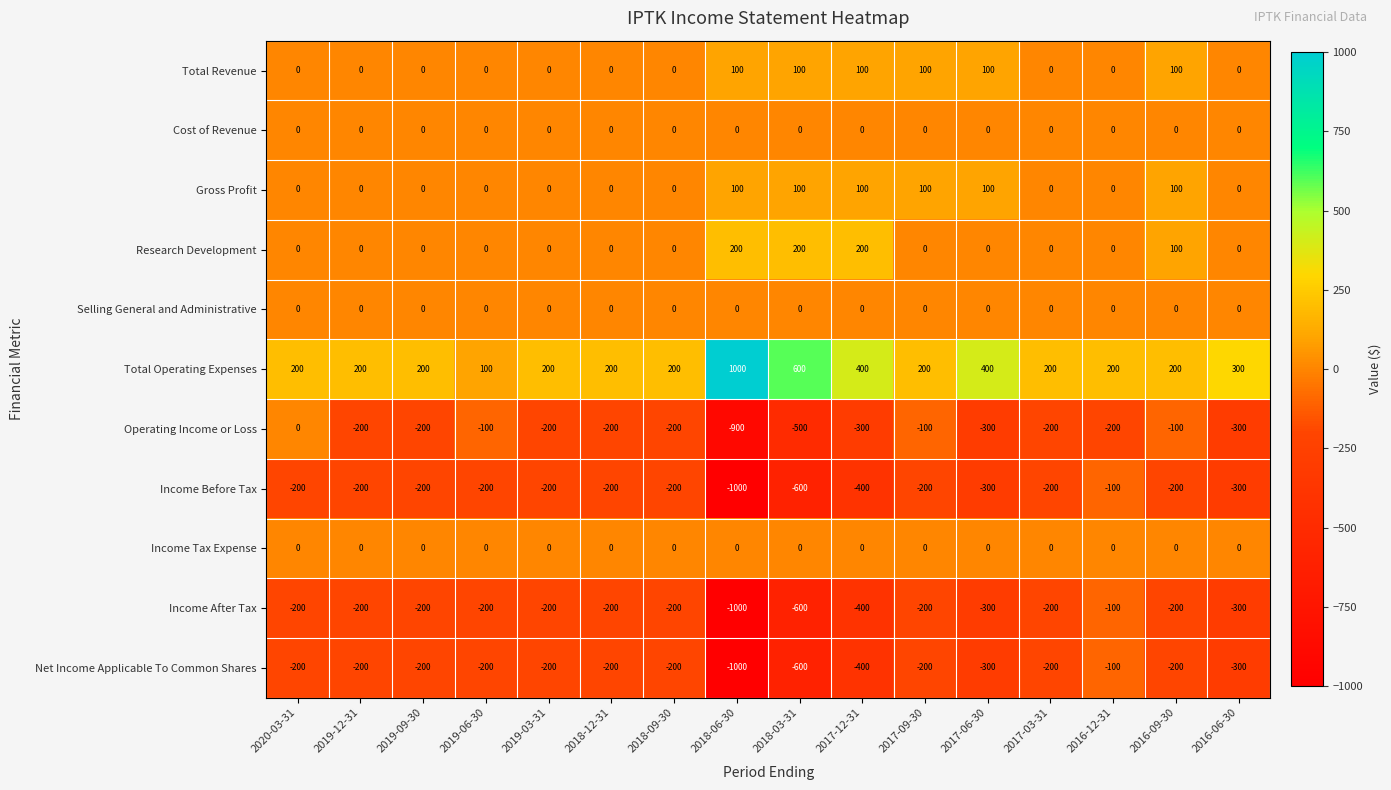

Which category has the highest value across all series?

2018-06-30